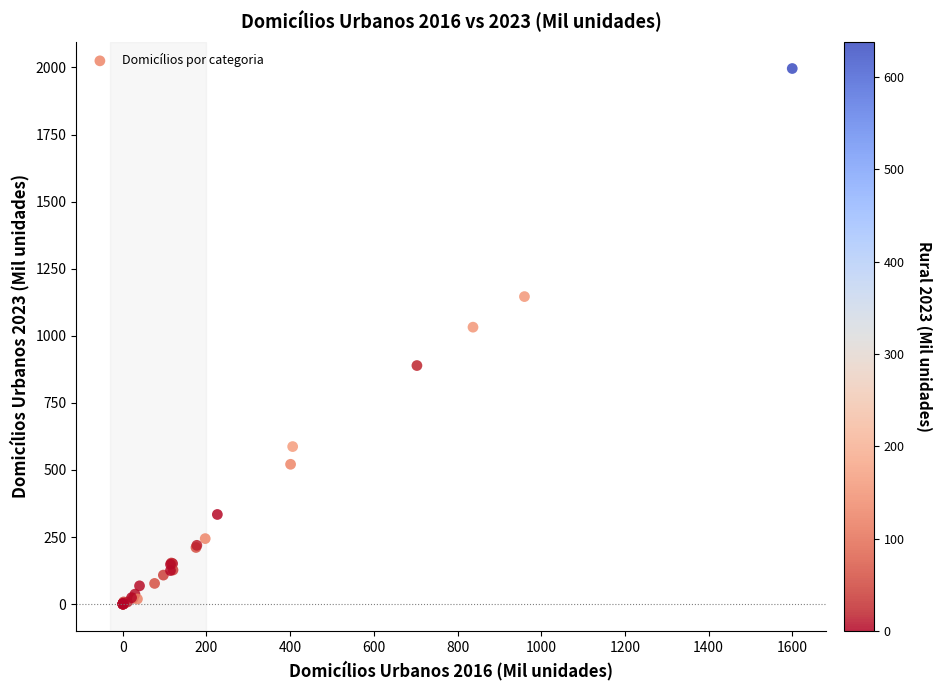

What Y value in the scatter plot is closest to 998?

1032